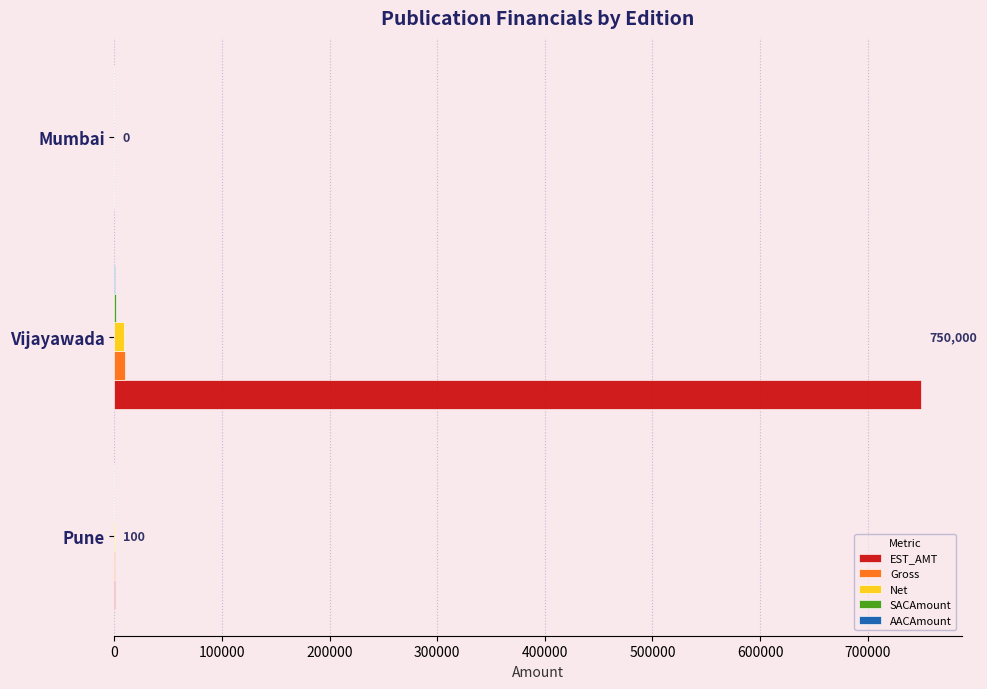

Which label corresponds to the largest value in the chart?

Vijayawada